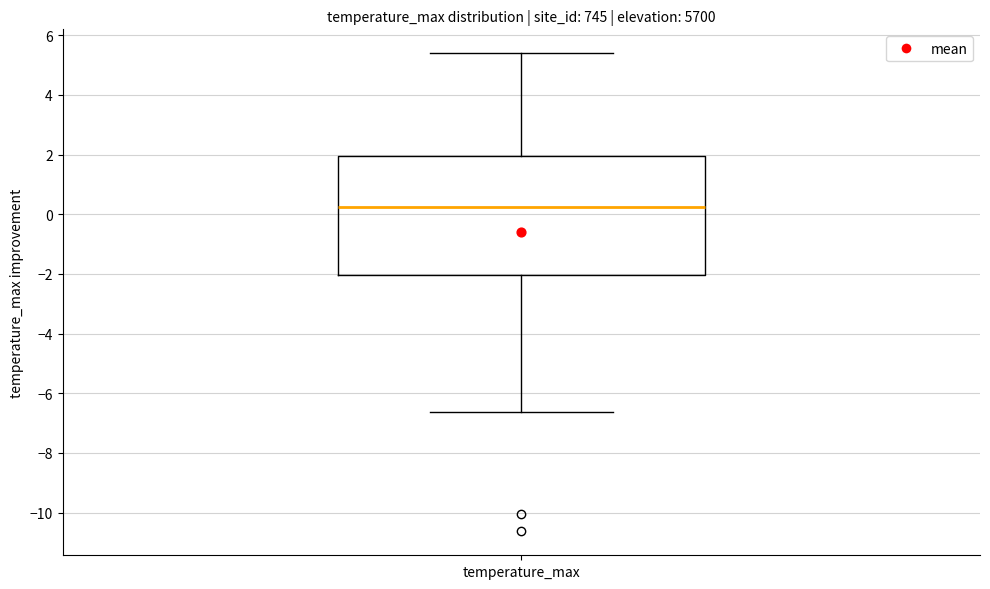

Read this box plot against the y-axis: the position of the median line, the range covered by the box, and the ends of both whiskers. The values are not printed on the chart, so give them approximately, as read against the axis.

median 0.2, box -2.0 to 2.0, whiskers -6.6 to 5.4